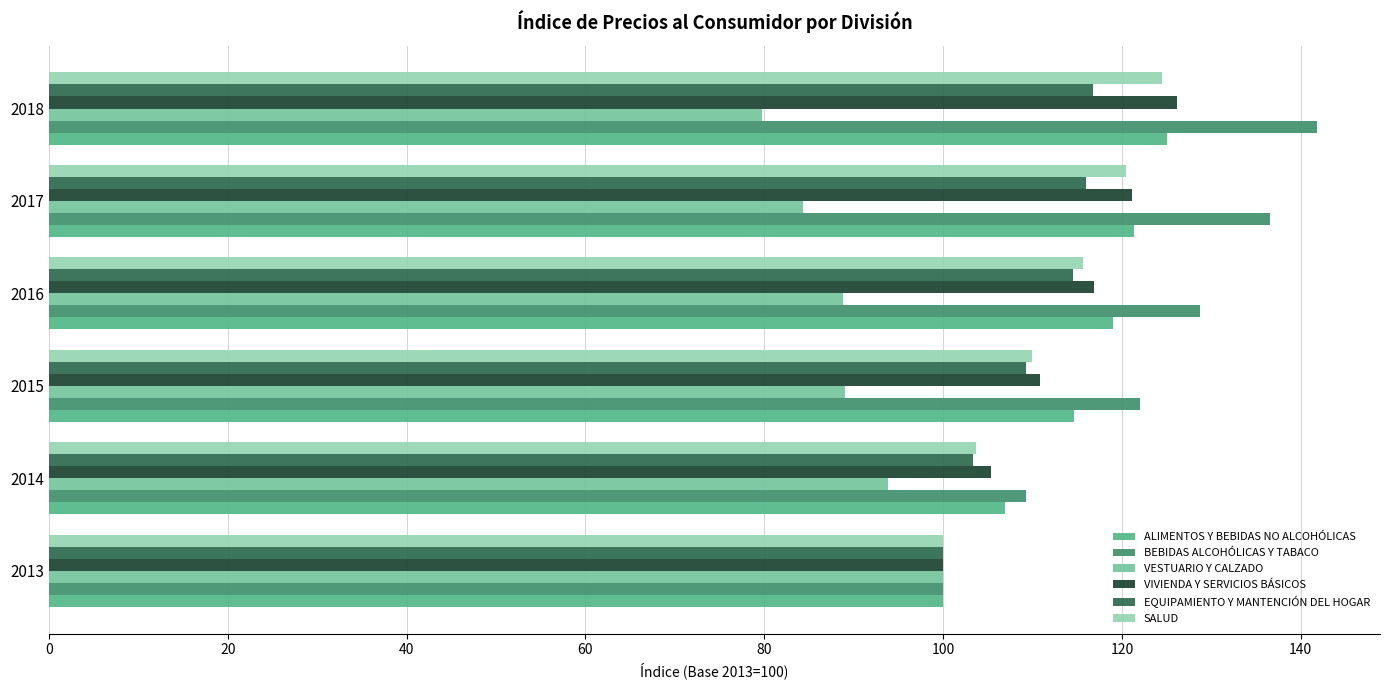

List the labels in order of SALUD value, smallest first.

2013, 2014, 2015, 2016, 2017, 2018